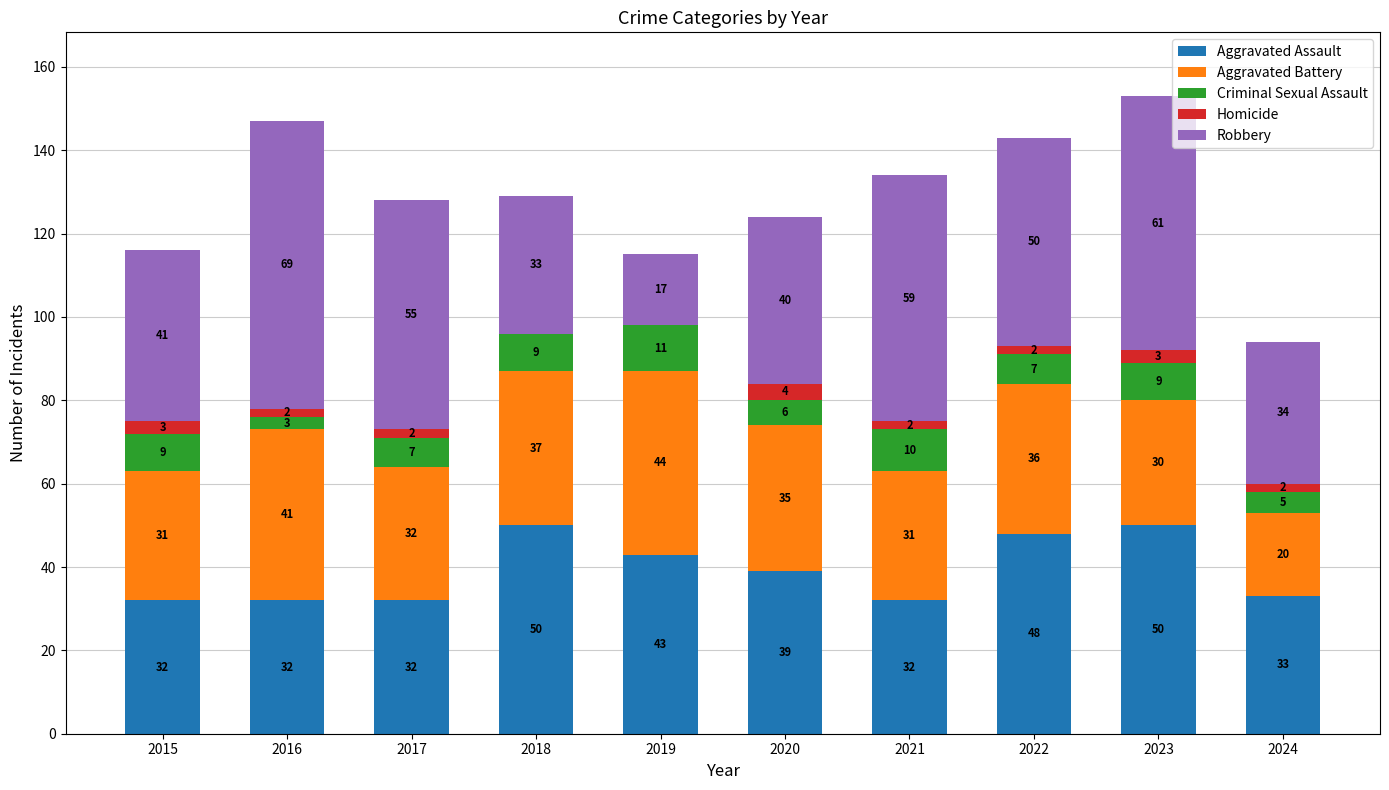

What is the sum of the Aggravated Assault values at 2017 and 2018?

82